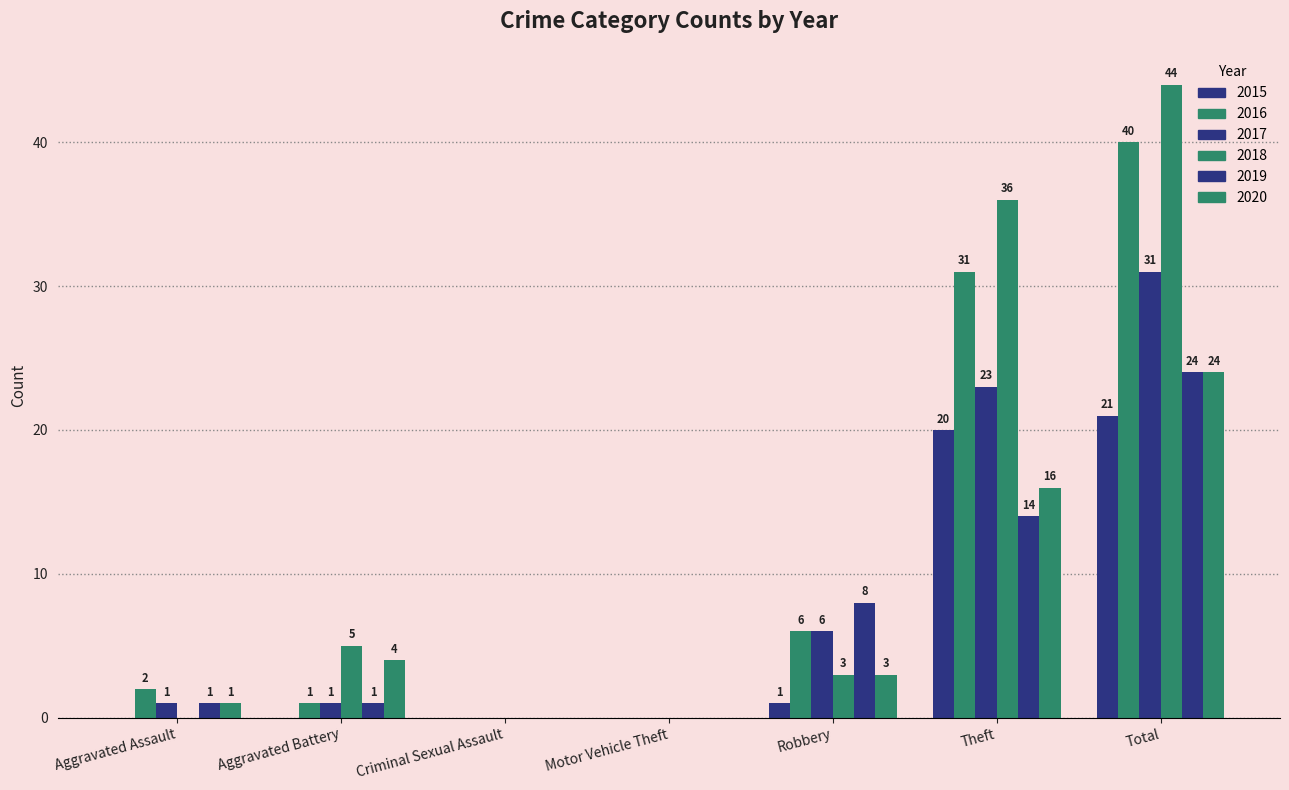

Count the number of data series in this chart.

6